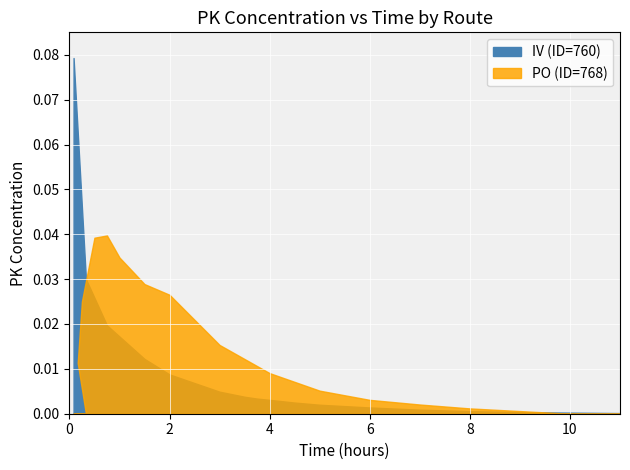

Between 0 and 1, which series saw the biggest shift?

IV (ID=760)